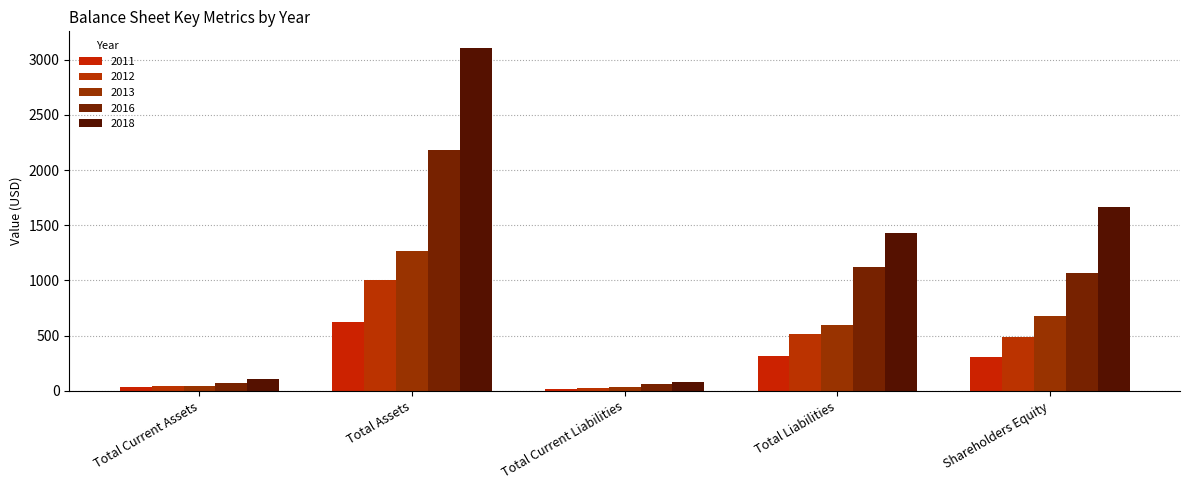

Does the chart contain any negative values?

No